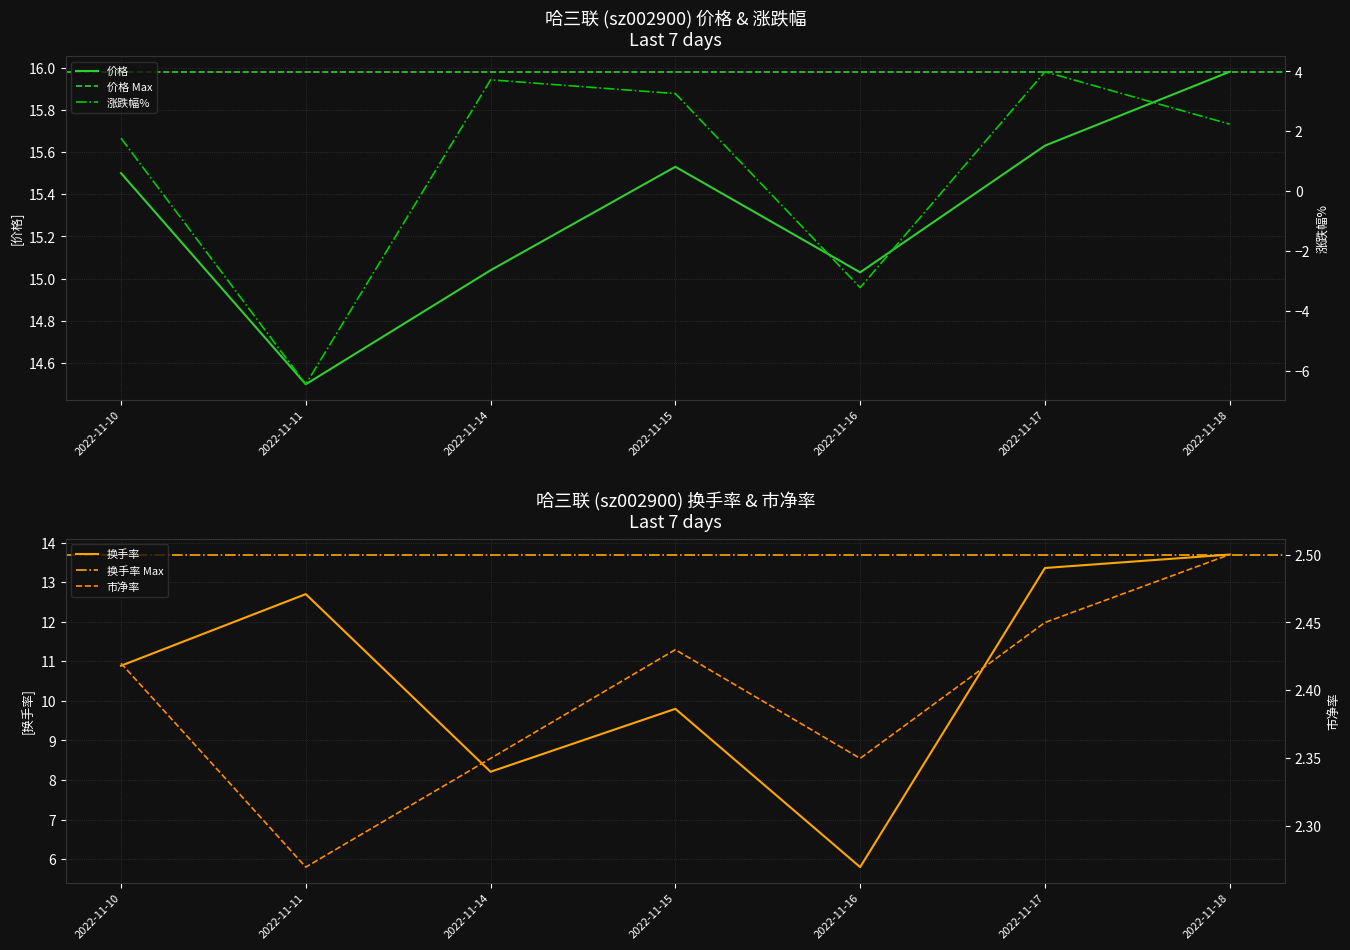

True or false: 价格 and 换手率 cross at least once.

False